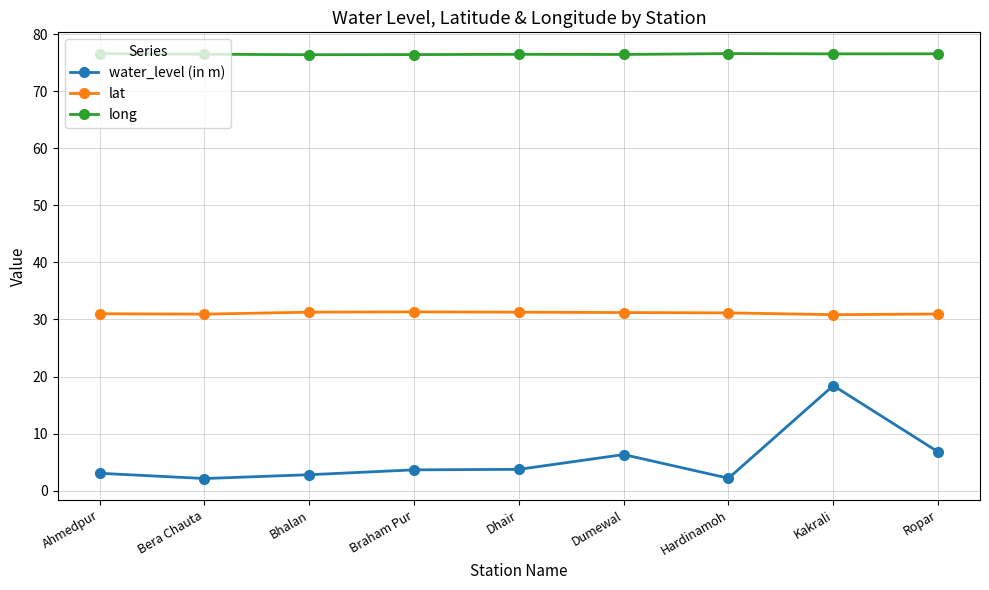

How many categories are shown in the chart?

9